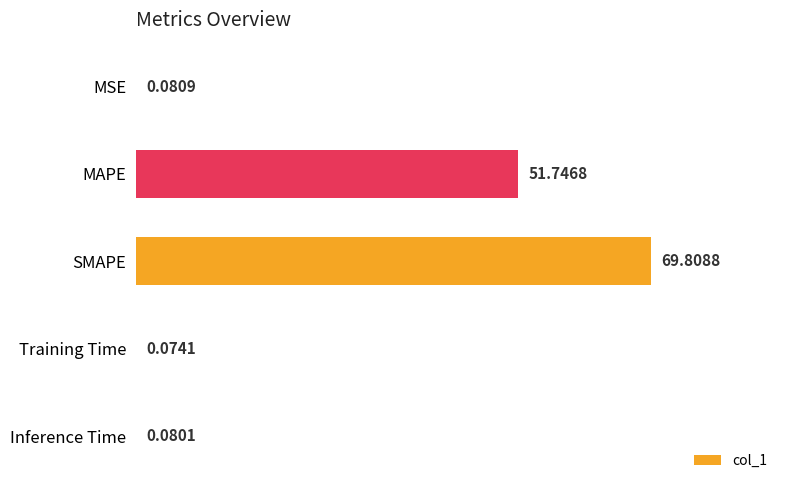

What is the greatest value displayed?

69.8